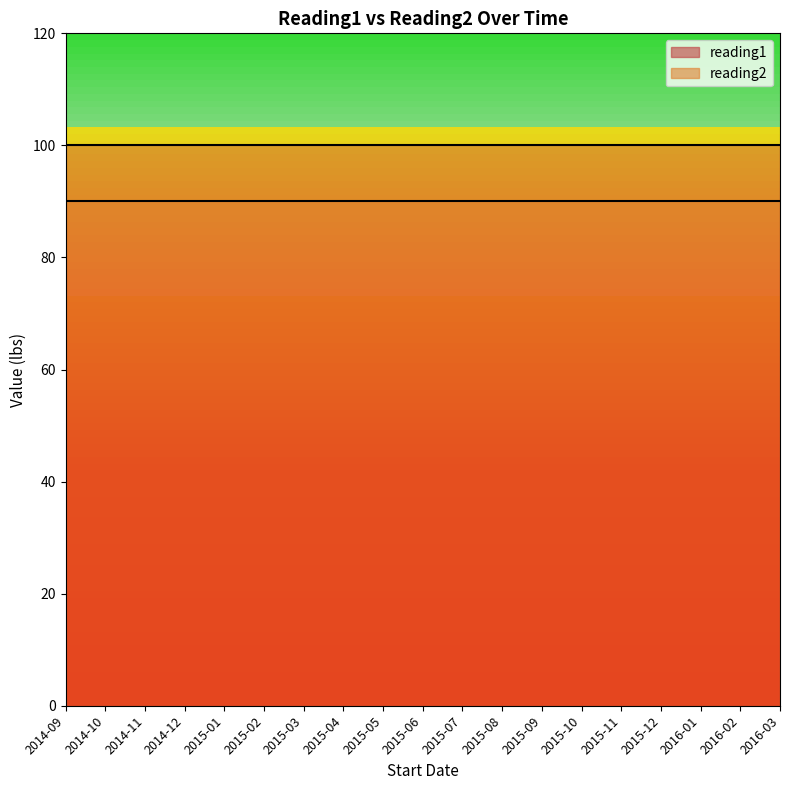

True or false: reading2 and reading1 intersect in this chart.

False